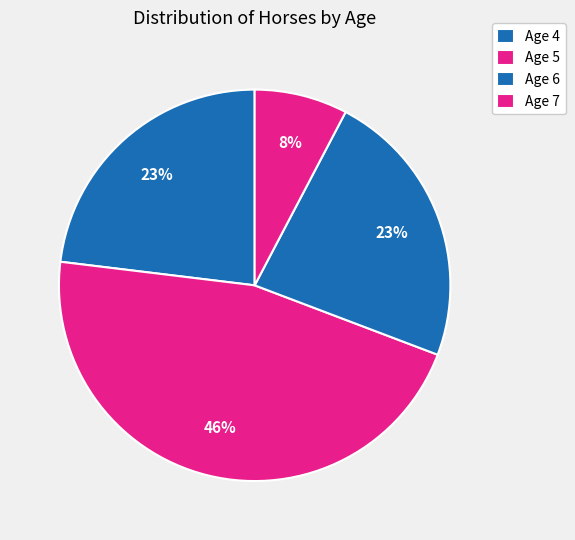

Count the number of slices in the pie.

4